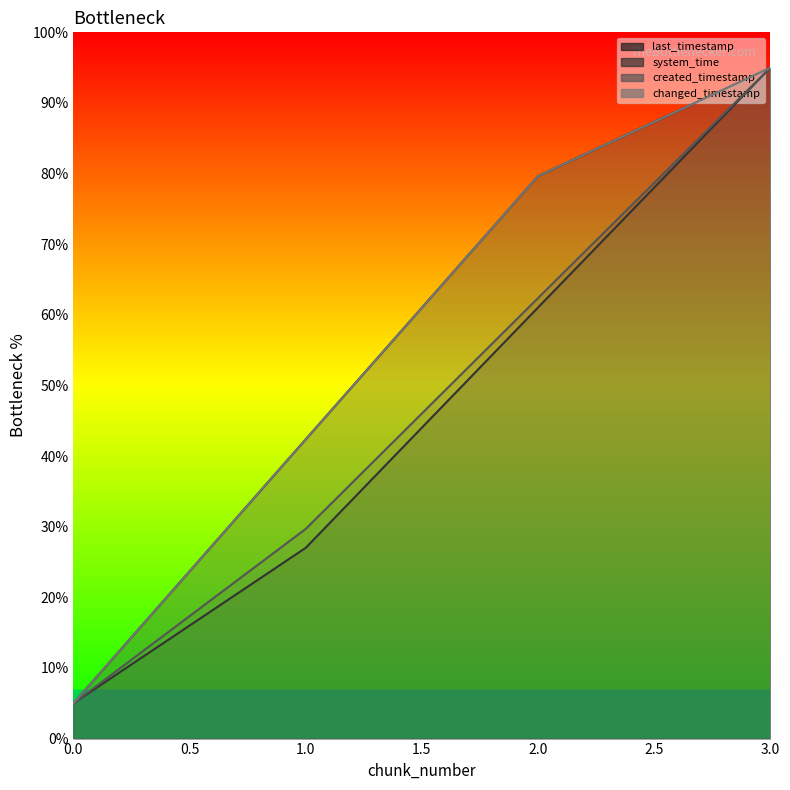

Does the chart have visible grid lines?

No